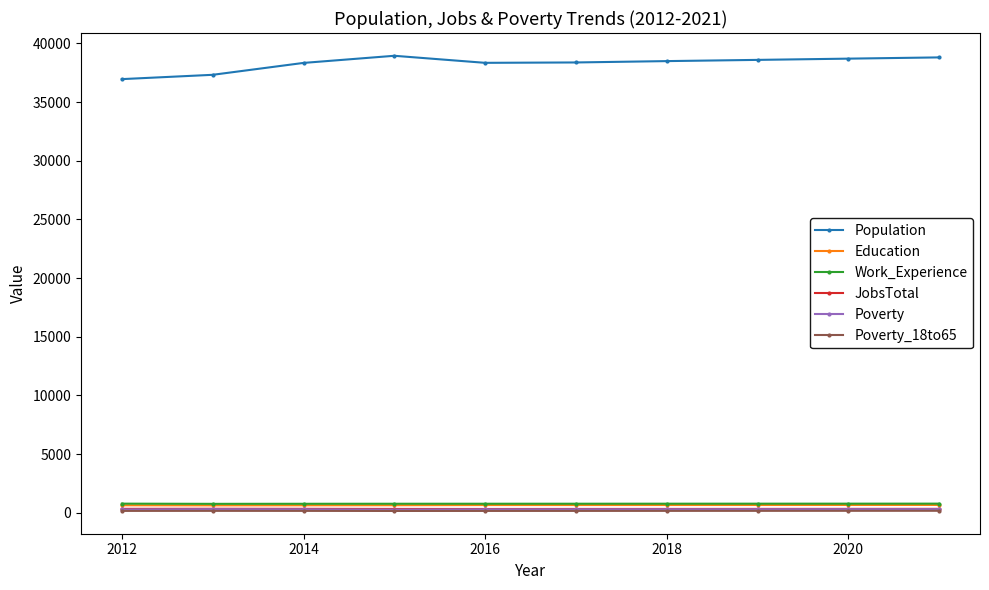

How many lines are shown in the chart?

6